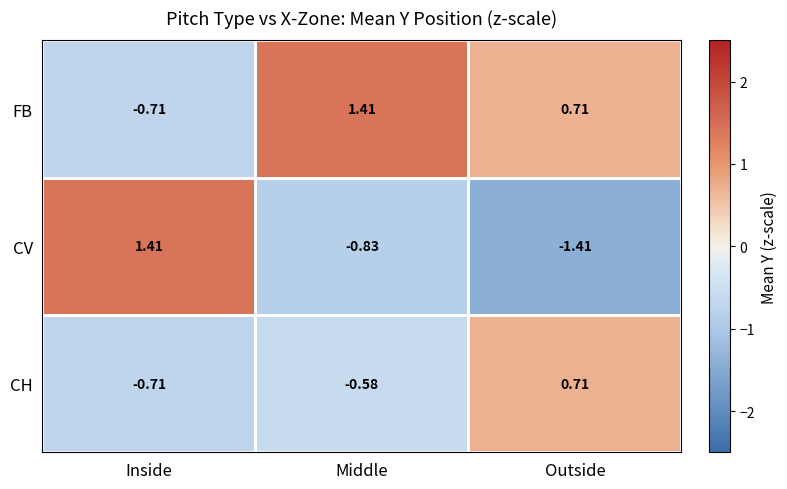

Between Inside and Middle, which series saw the biggest shift?

CV